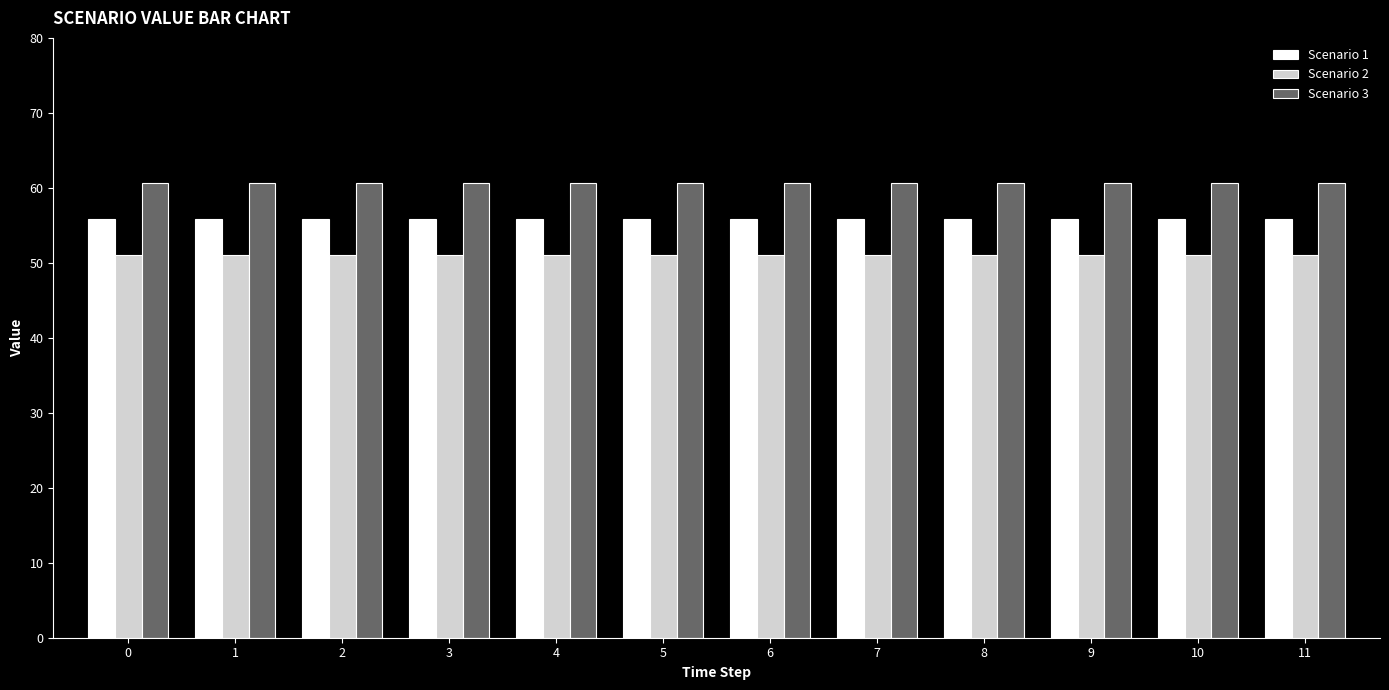

At 0, list the series in order from smallest to largest.

Scenario 2, Scenario 1, Scenario 3